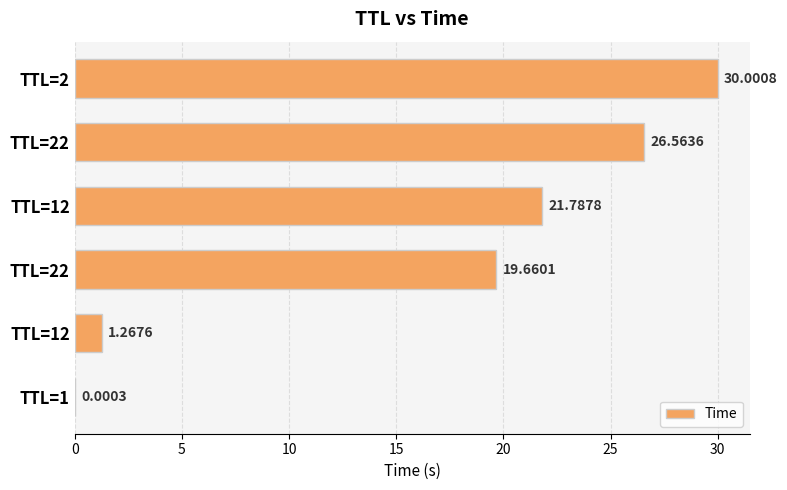

How many values exceed 21?

3